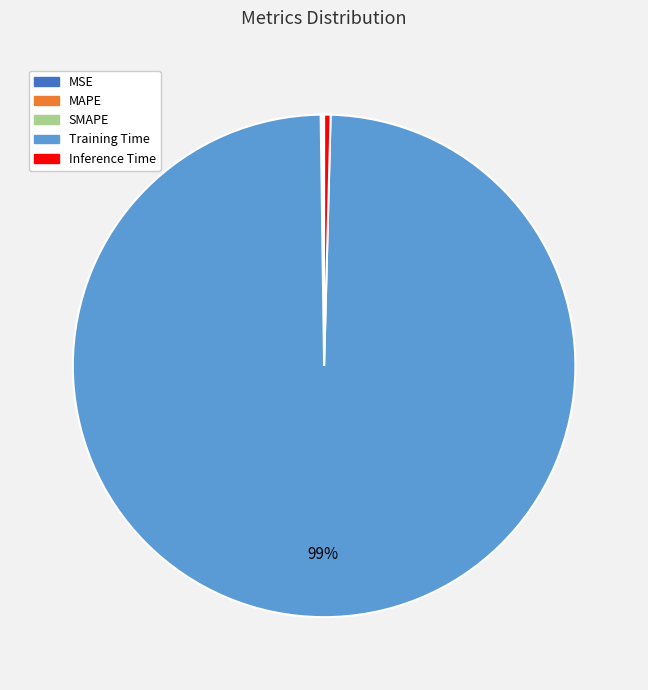

What is the largest slice in the pie chart?

Training Time